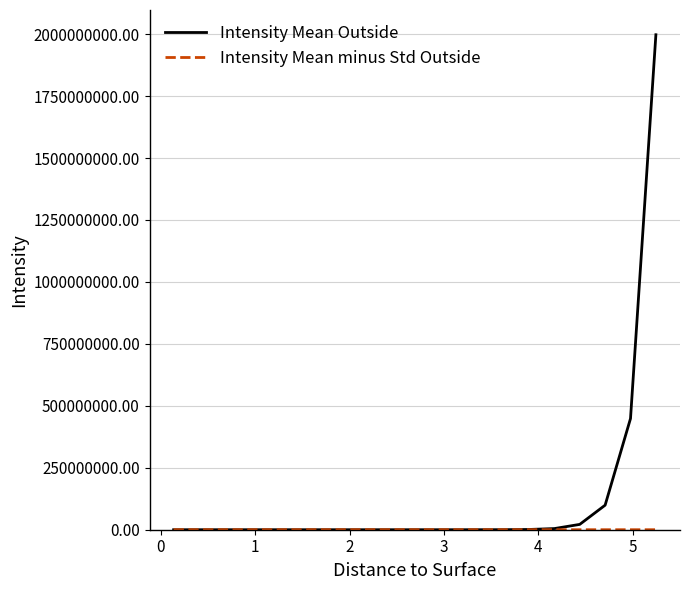

Which series has the widest spread of values?

Intensity Mean Outside